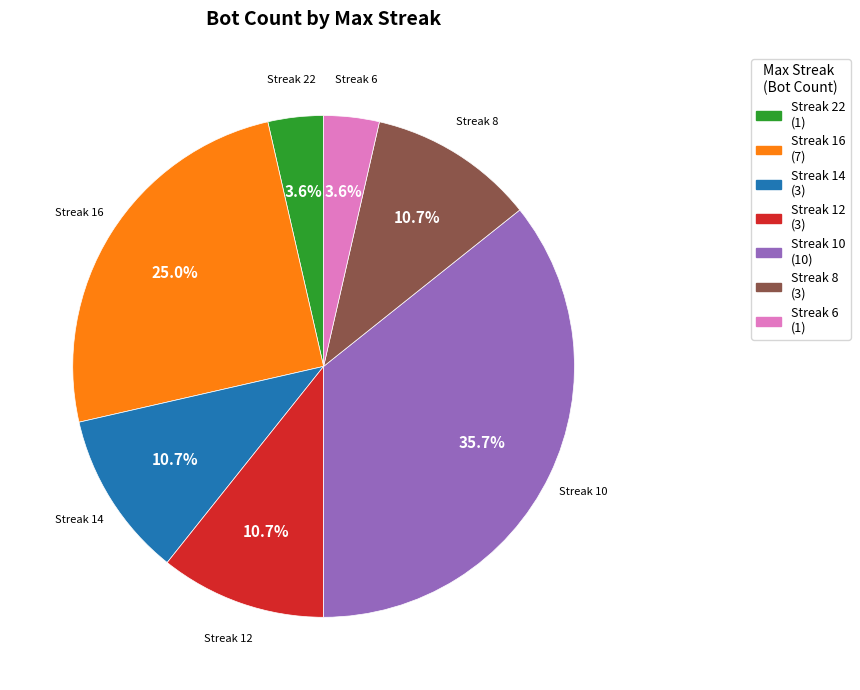

Does any single category account for the majority?

No